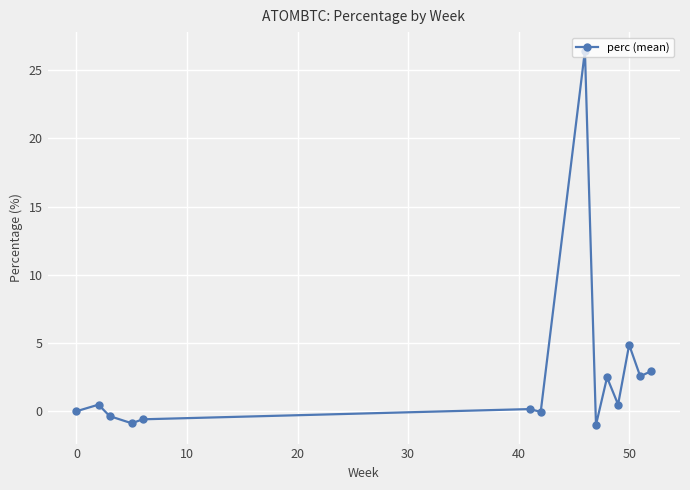

What is the sum of all values?

37.6